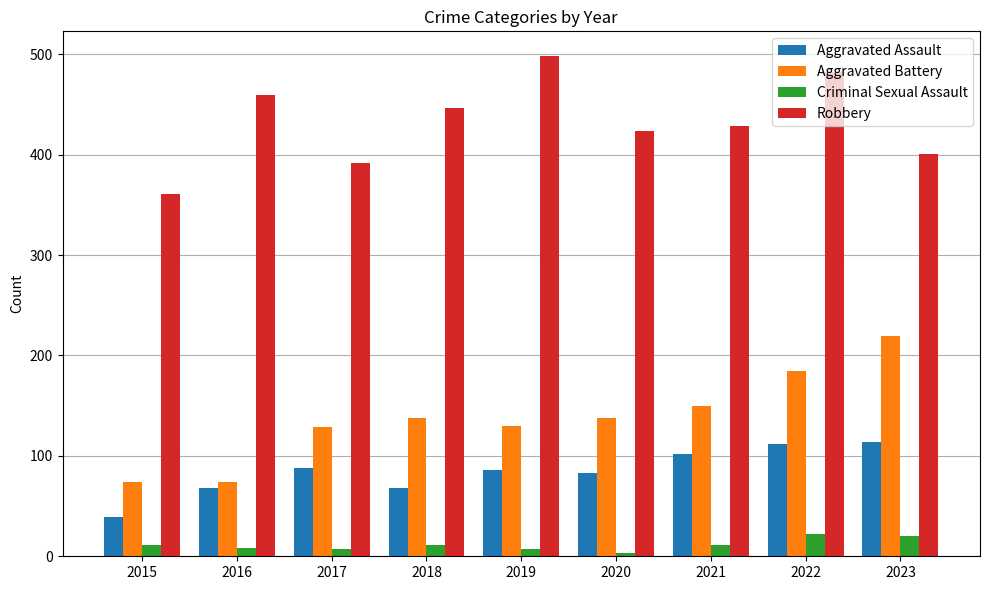

What is the spread (max minus min) of values at 2018?

436